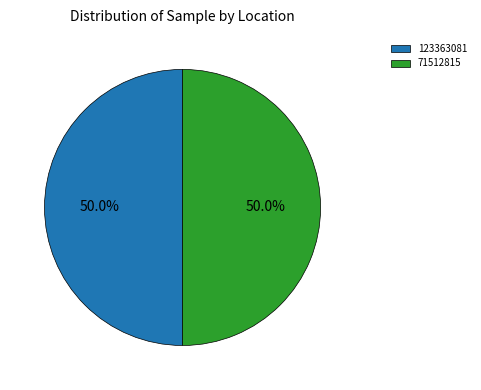

True or false: 71512815 accounts for 50% of the total.

True